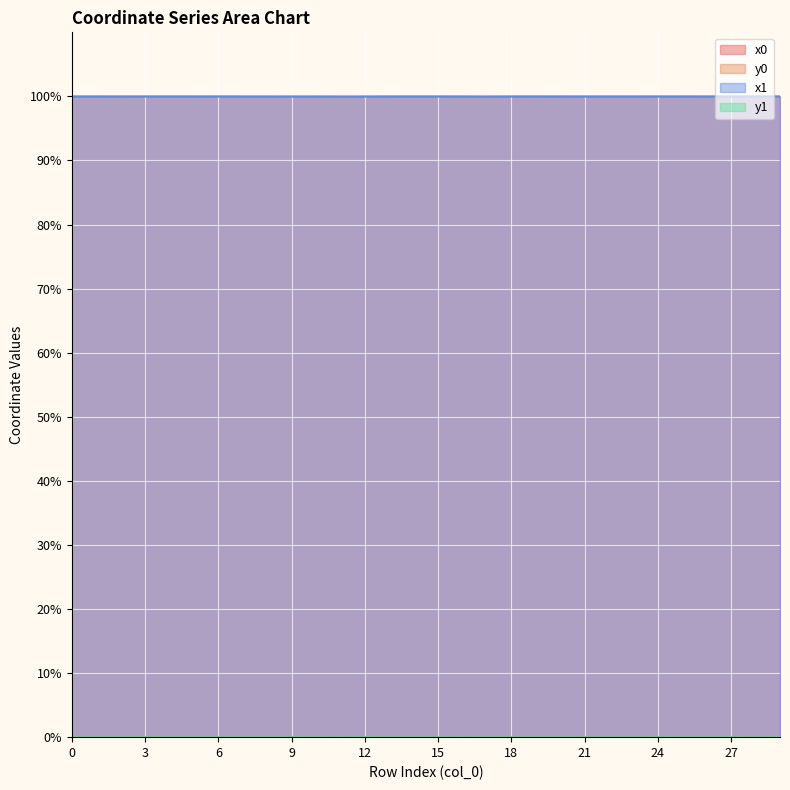

Which series has the largest total across all categories?

x1